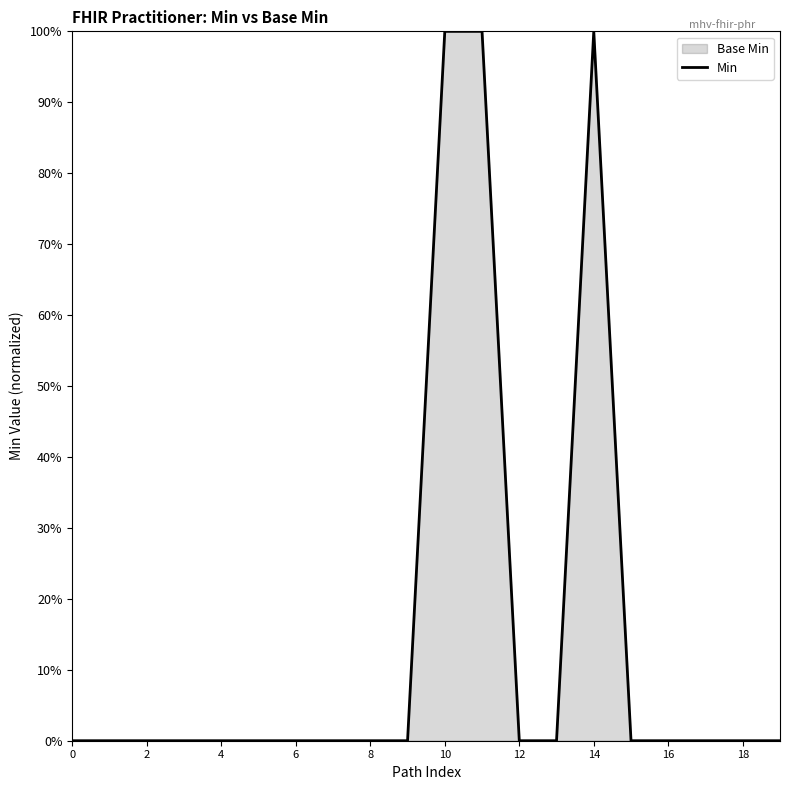

Which label corresponds to the largest value in the chart?

10